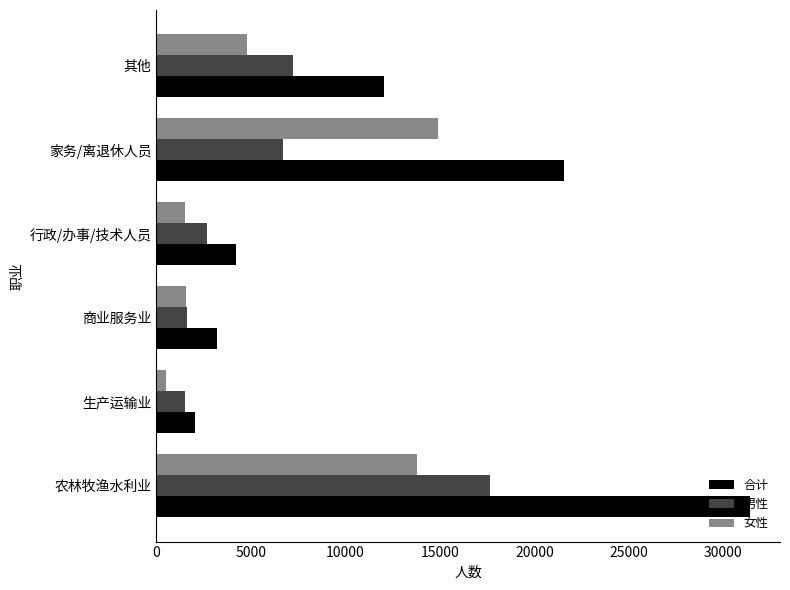

What is the lowest value of the 男性 series?

1512